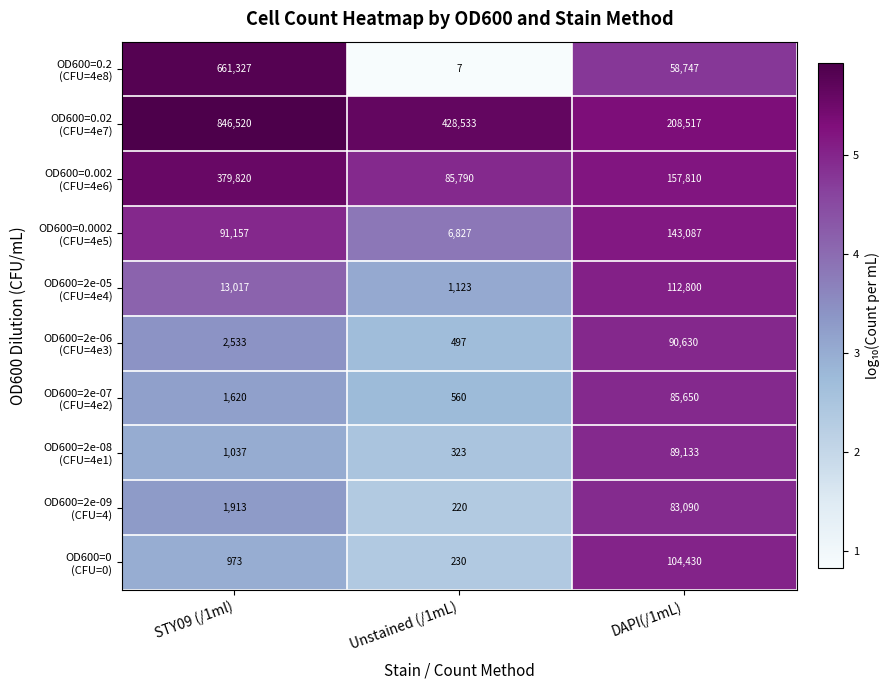

Which category has the highest value across all series?

STY09 (/1ml)